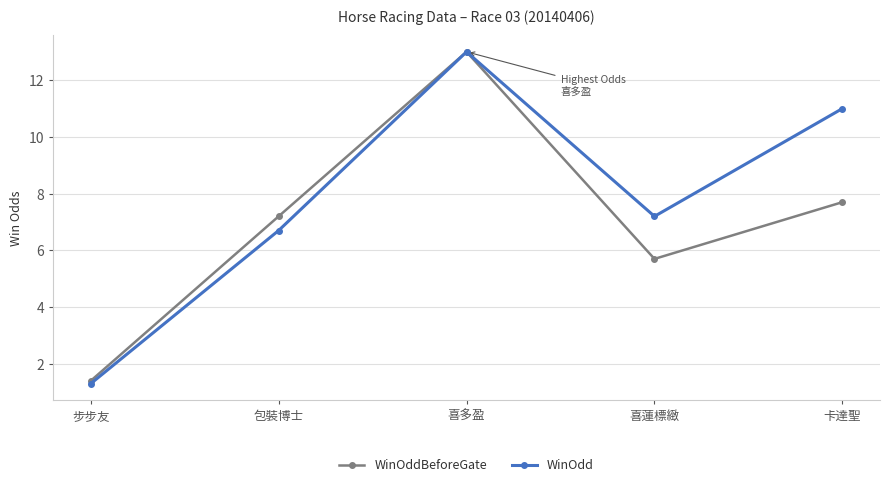

What value does the WinOdd series have at 卡達聖?

11.0